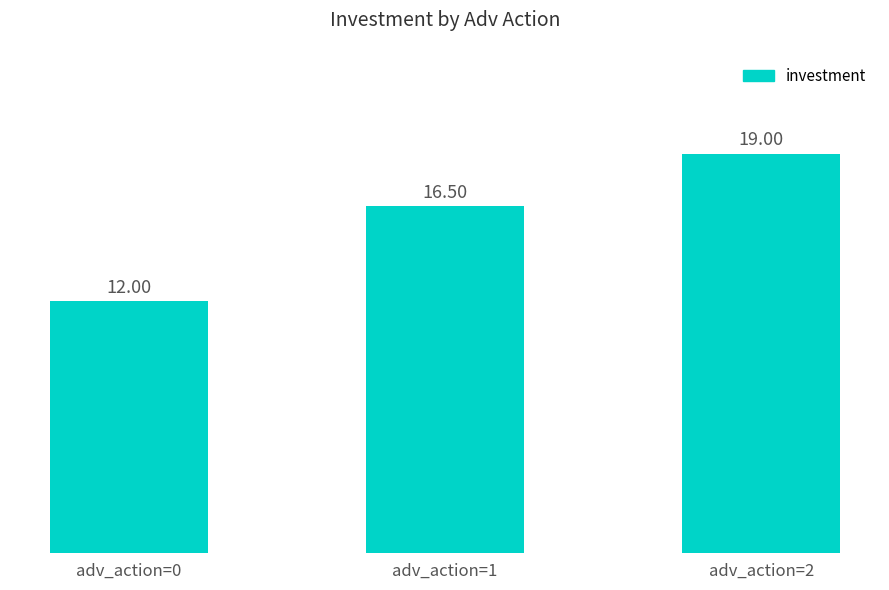

Which category has the lowest value across all series?

adv_action=0